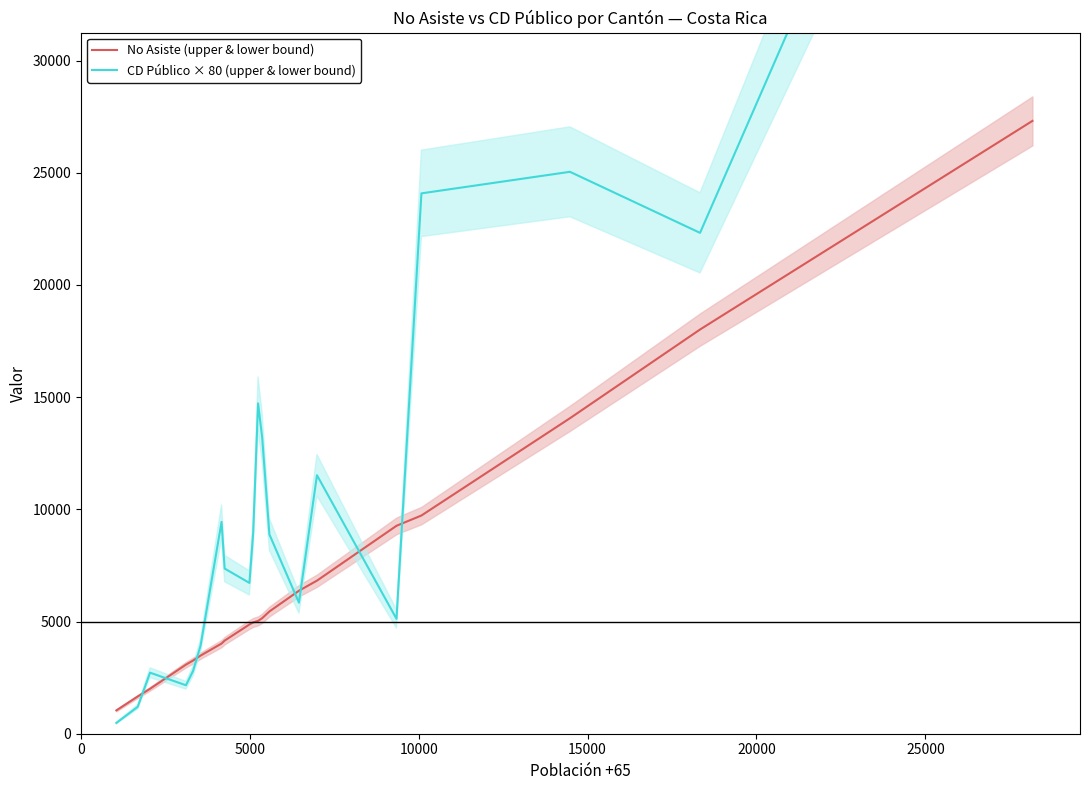

What are all the series names shown in the legend?

No Asiste (upper & lower bound), CD Público × 80 (upper & lower bound)